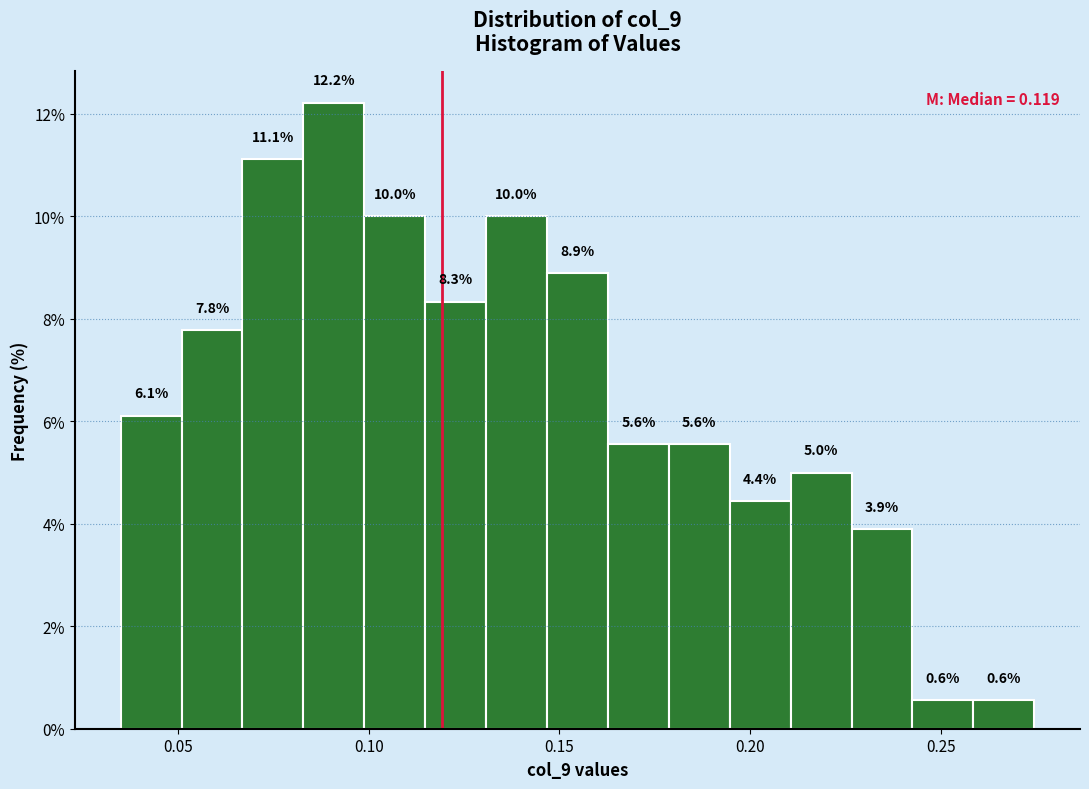

Around what value on the x-axis is the tallest bar? Give the approximate position of its centre, as read against the axis.

0.090